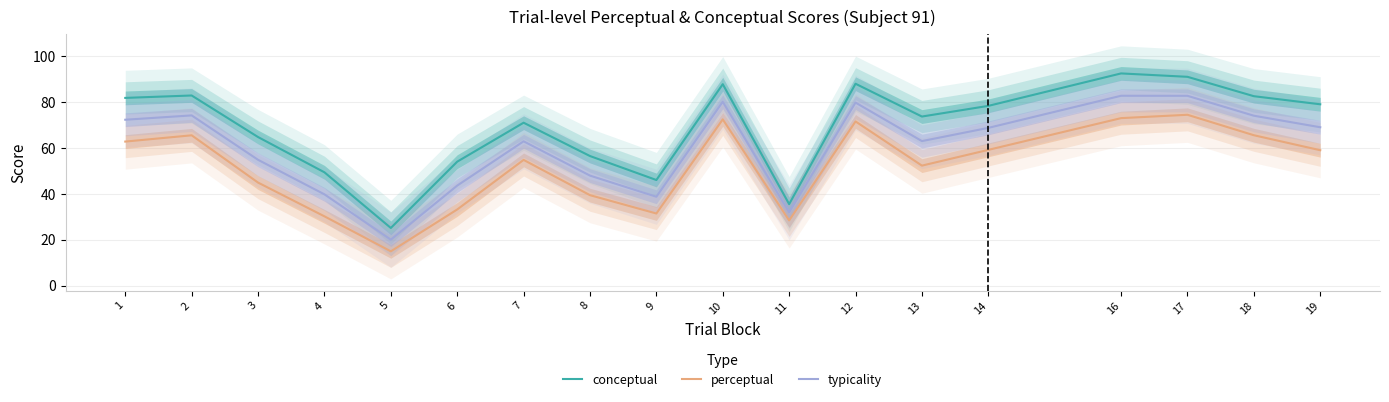

What is the greatest value displayed?

92.4